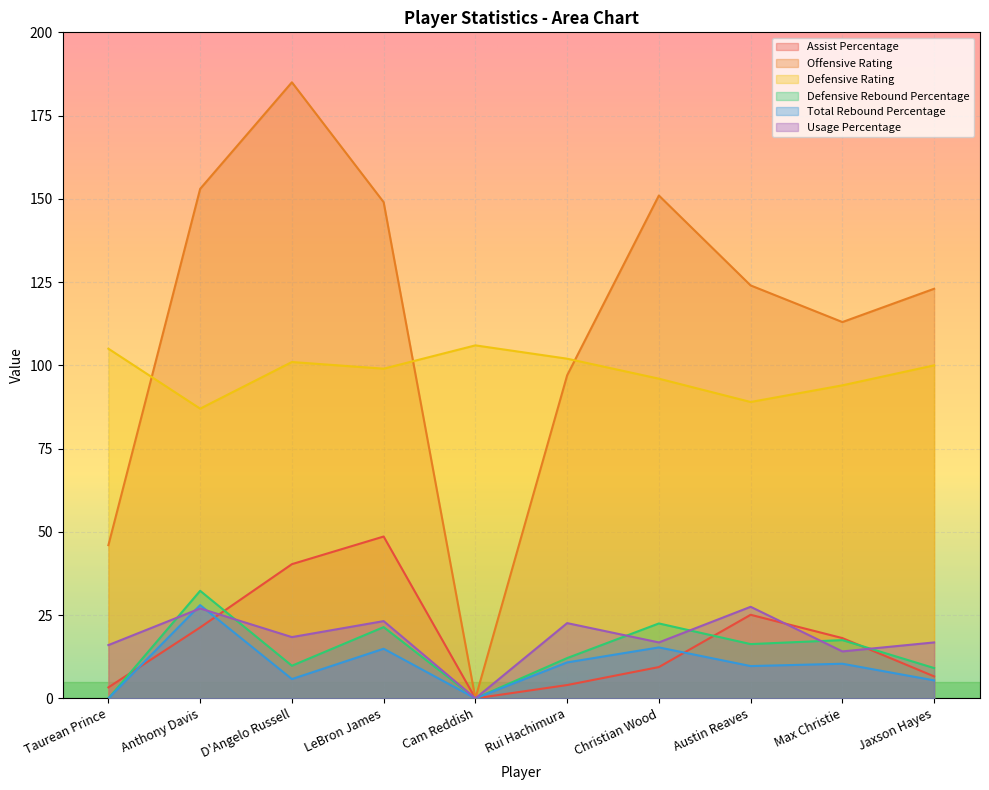

What is the difference between the maximum and second lowest values in the Defensive Rebound Percentage series?

32.3